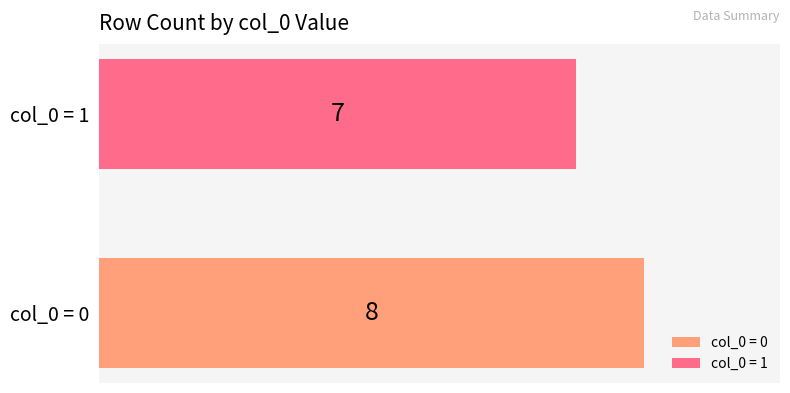

How many bars are there in total?

2